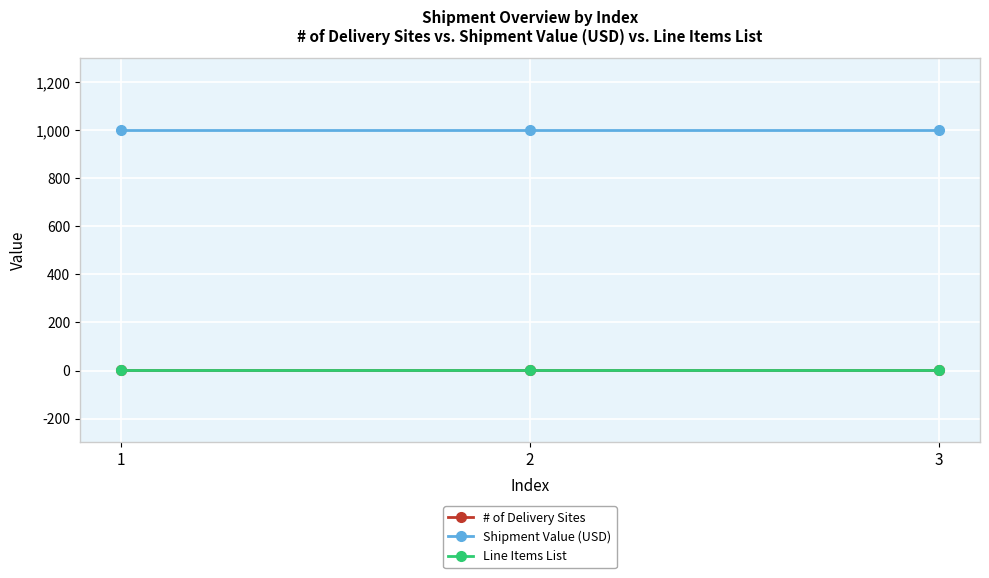

Does the chart have visible grid lines?

Yes